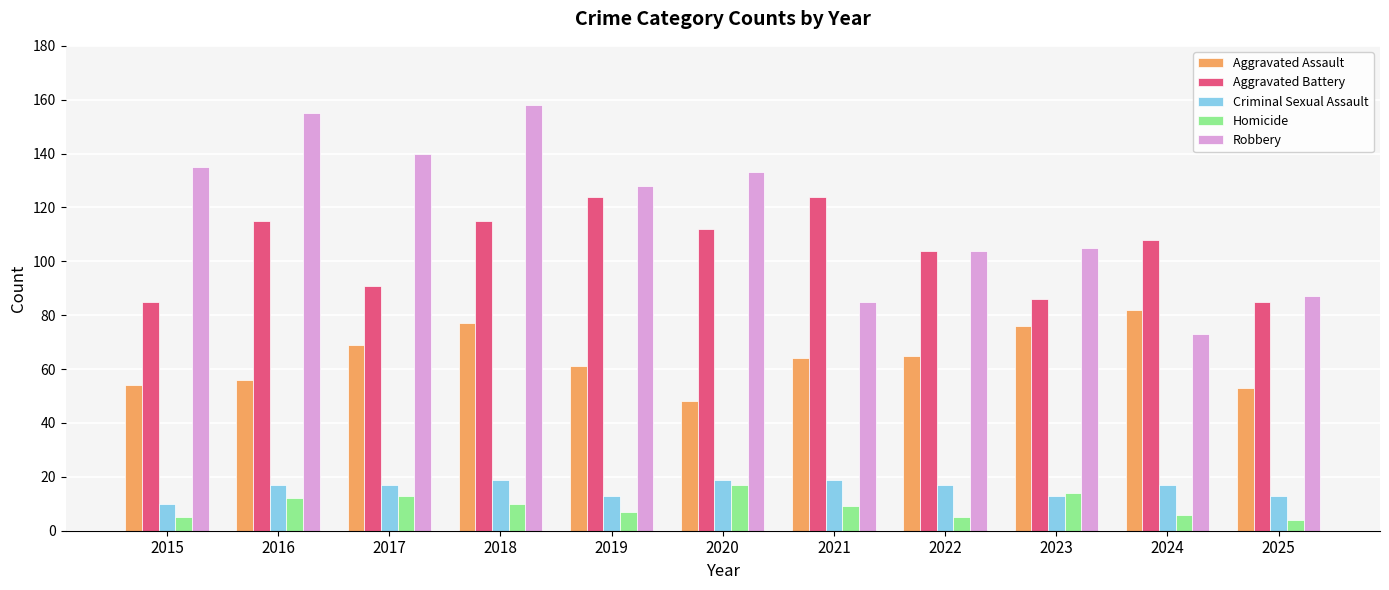

What is the value of the Aggravated Battery bar at the 8th from the left?

104